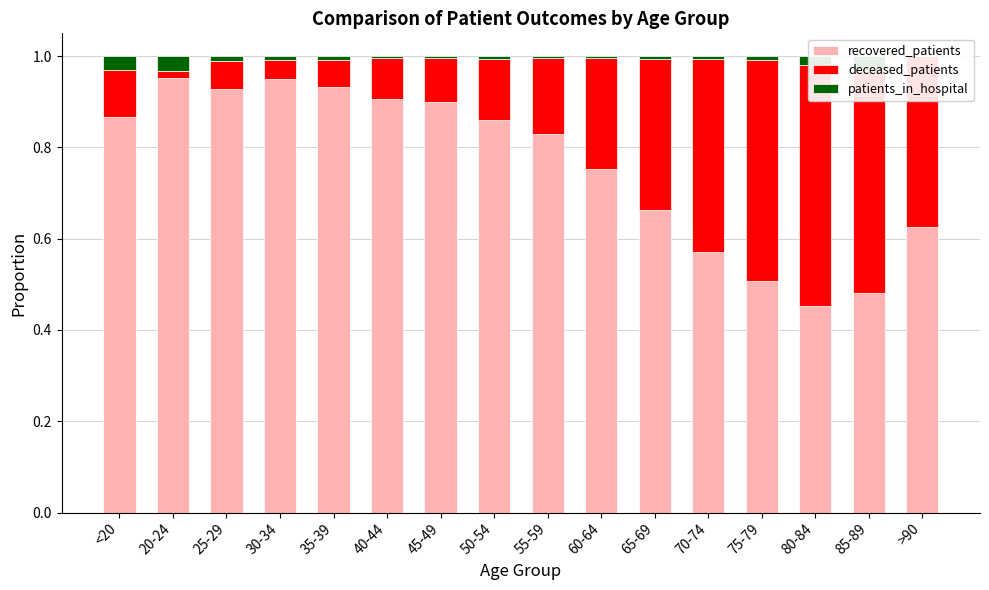

Where is recovered_patients nearest to the value 0?

80-84